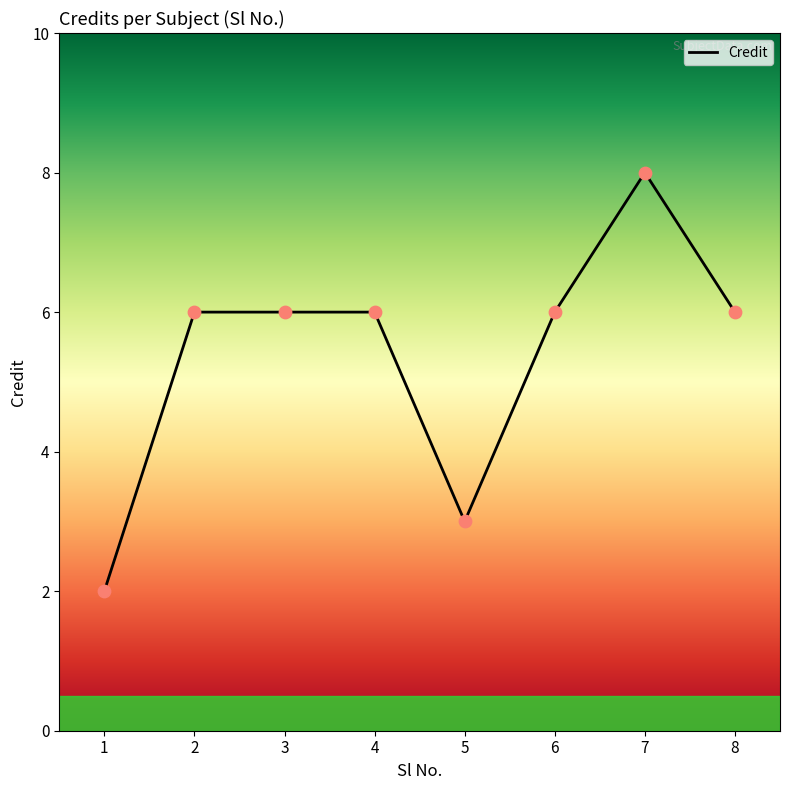

What is the ratio of the value at 5 to the value at 7?

0.4